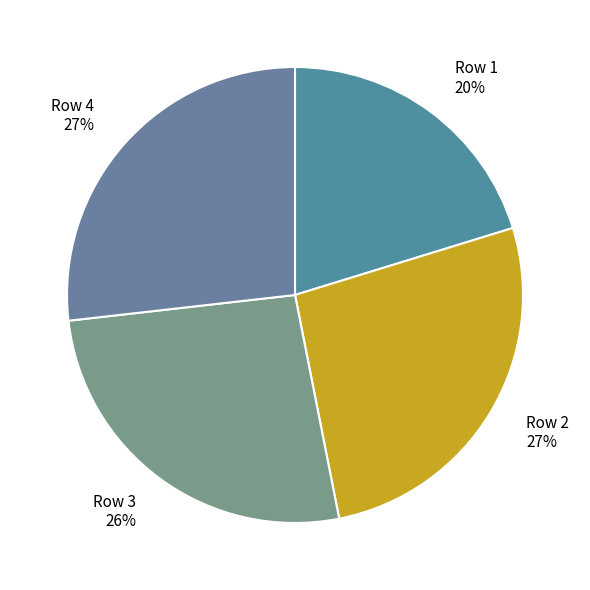

How many slices are in this pie chart?

4